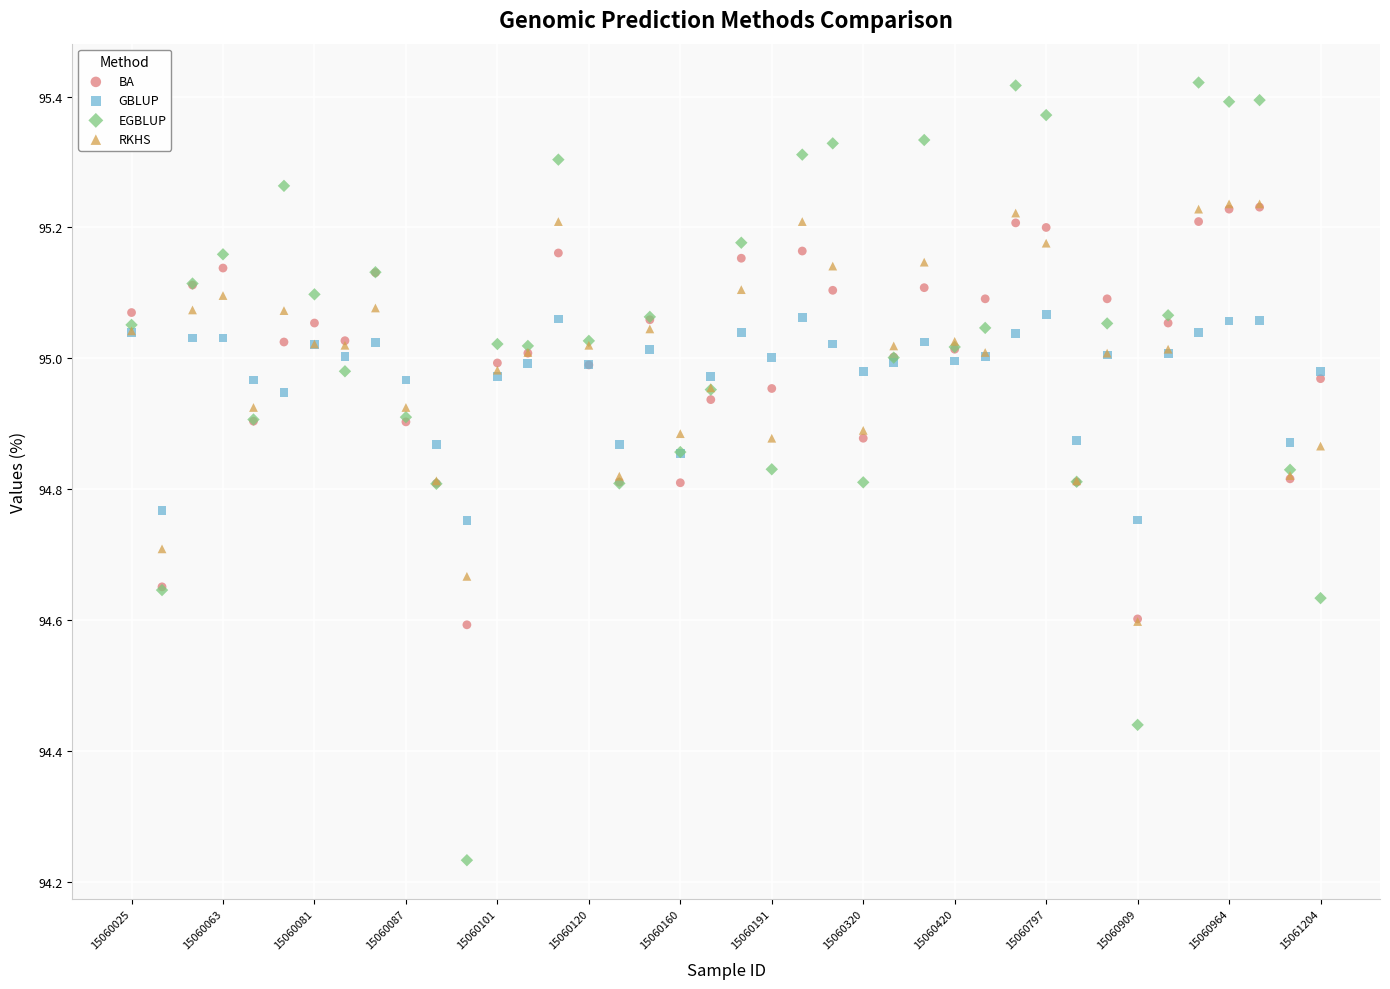

Which series has the largest Y range (max minus min)?

EGBLUP